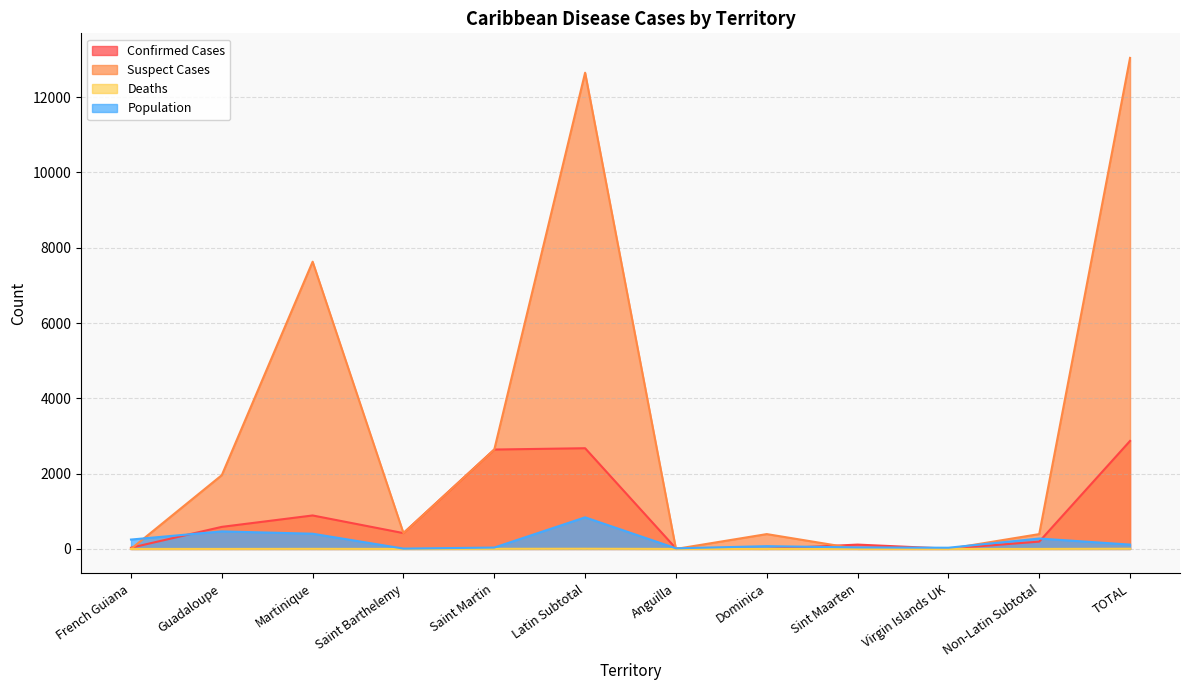

At which label does Suspect Cases first exceed 420?

Guadaloupe